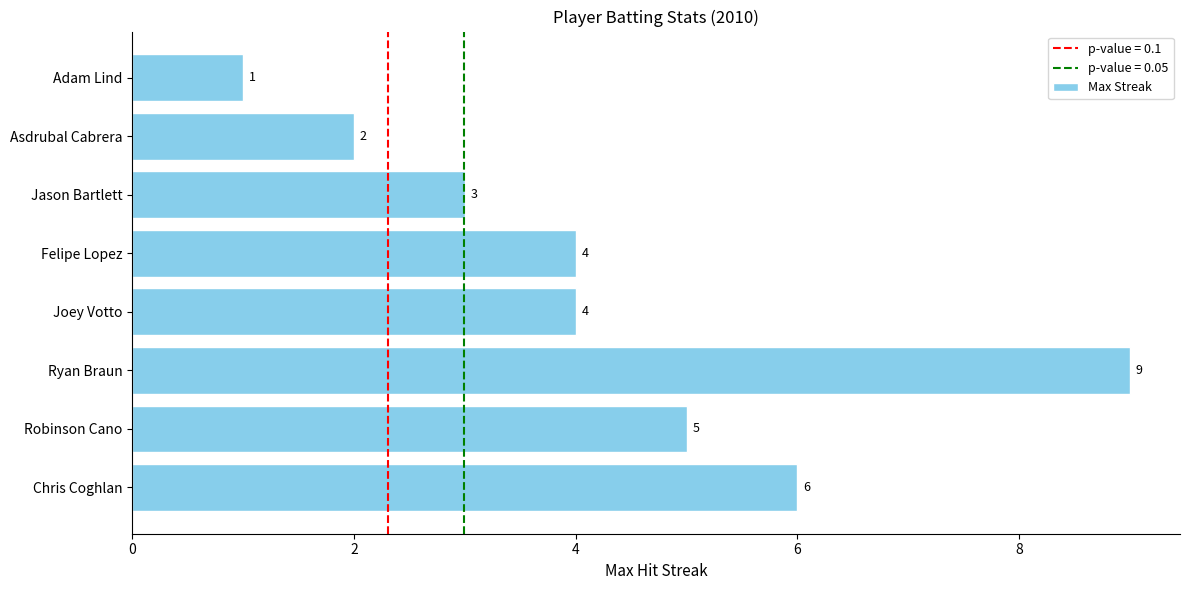

What is the ratio of the value at Robinson Cano to the value at Chris Coghlan?

0.8